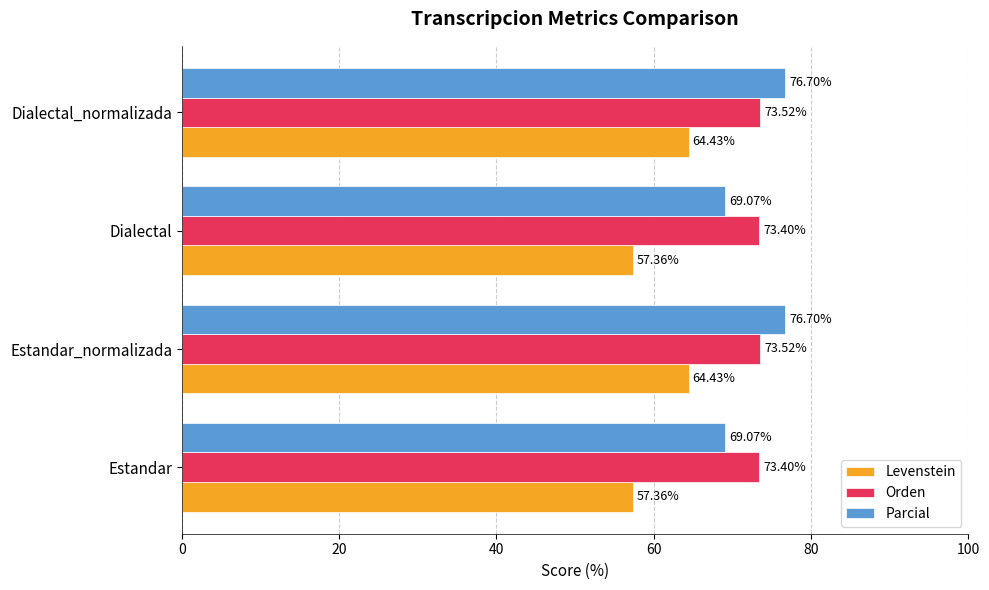

How many series are shown in this chart?

3